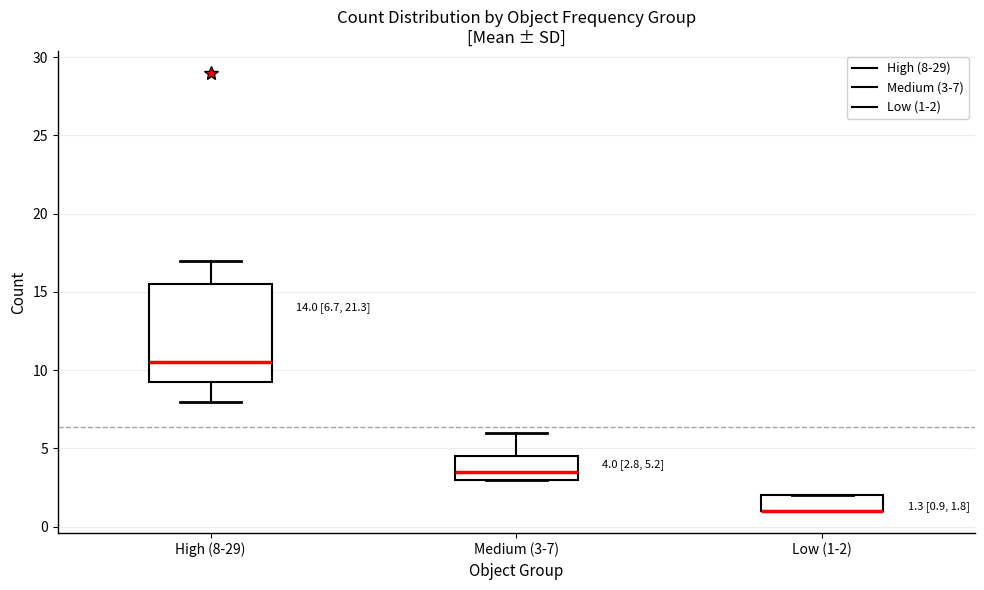

Comparing the boxes themselves (not the whiskers), which one is the tallest?

High (8-29)